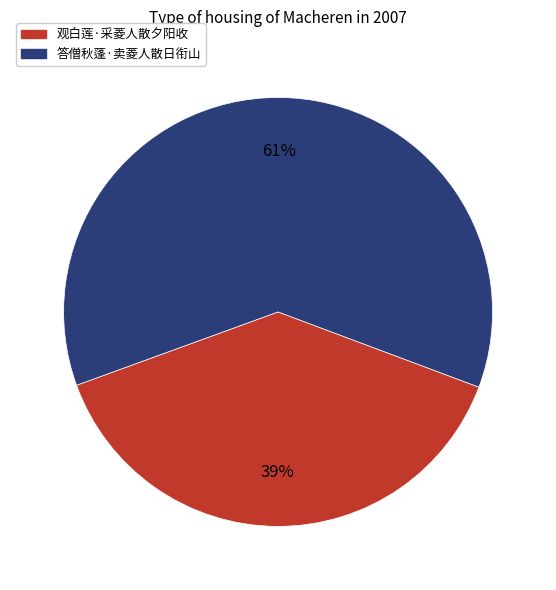

Combined, do 观白莲·采菱人散夕阳收 and 答僧秋蓬·卖菱人散日衔山 account for over 50%?

Yes